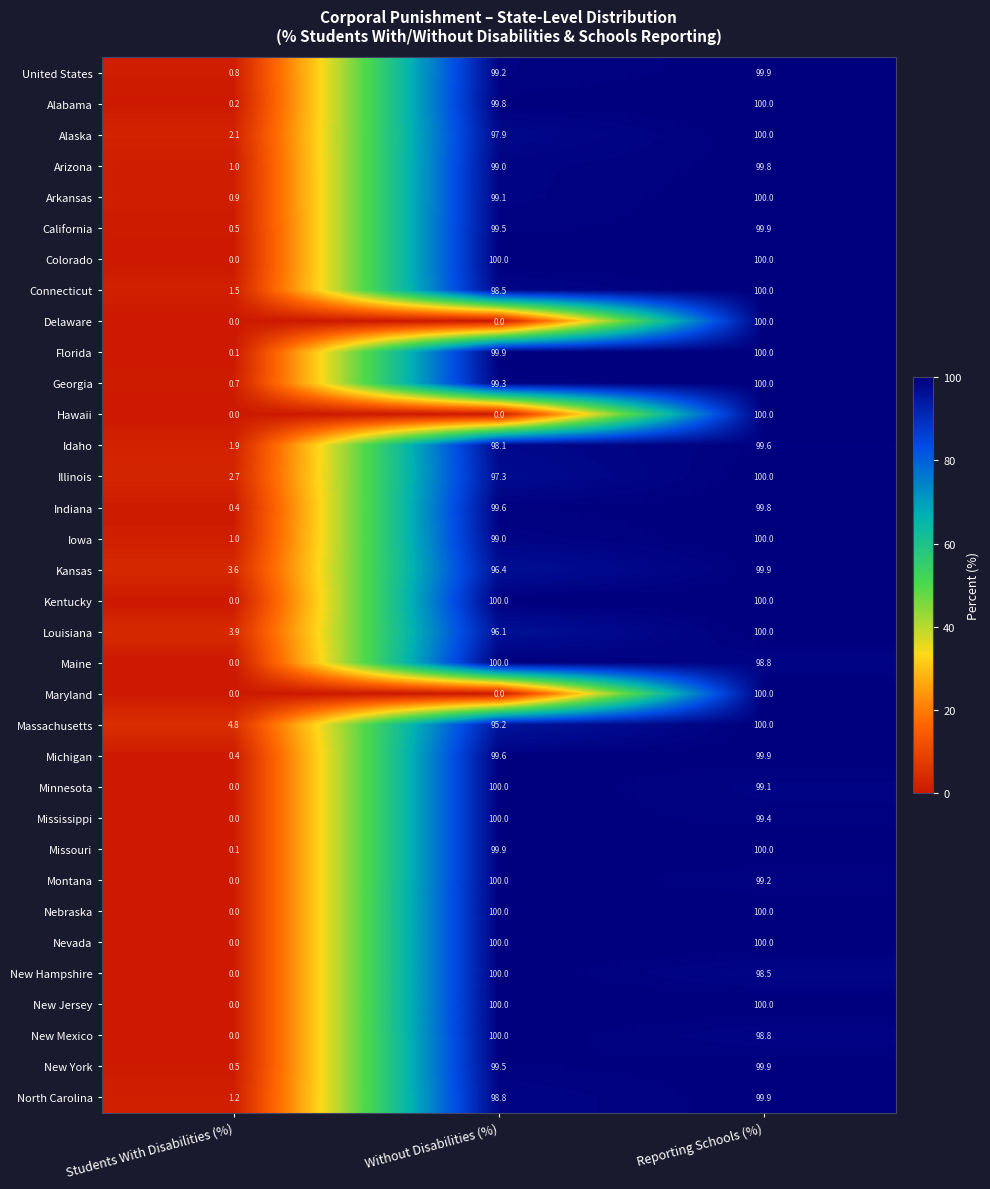

What is the difference between the maximum and second lowest values in the Montana series?

0.8